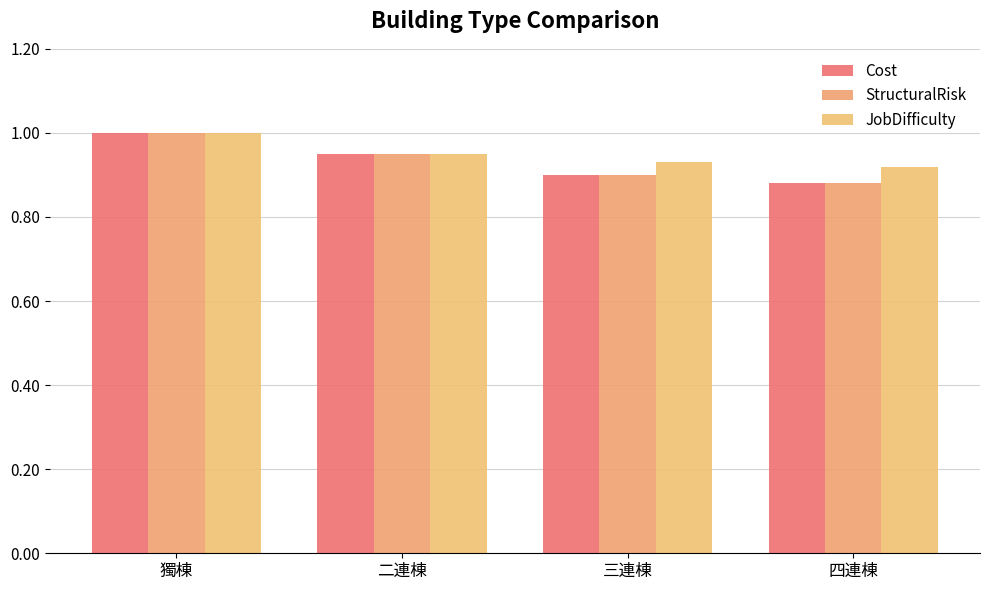

What is the average value of the Cost series?

0.9